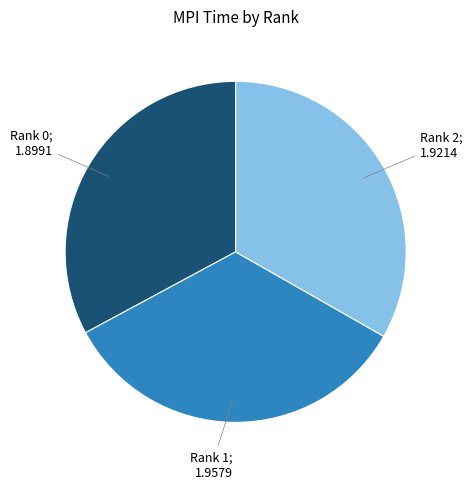

Is there any slice that represents more than half of the pie?

No